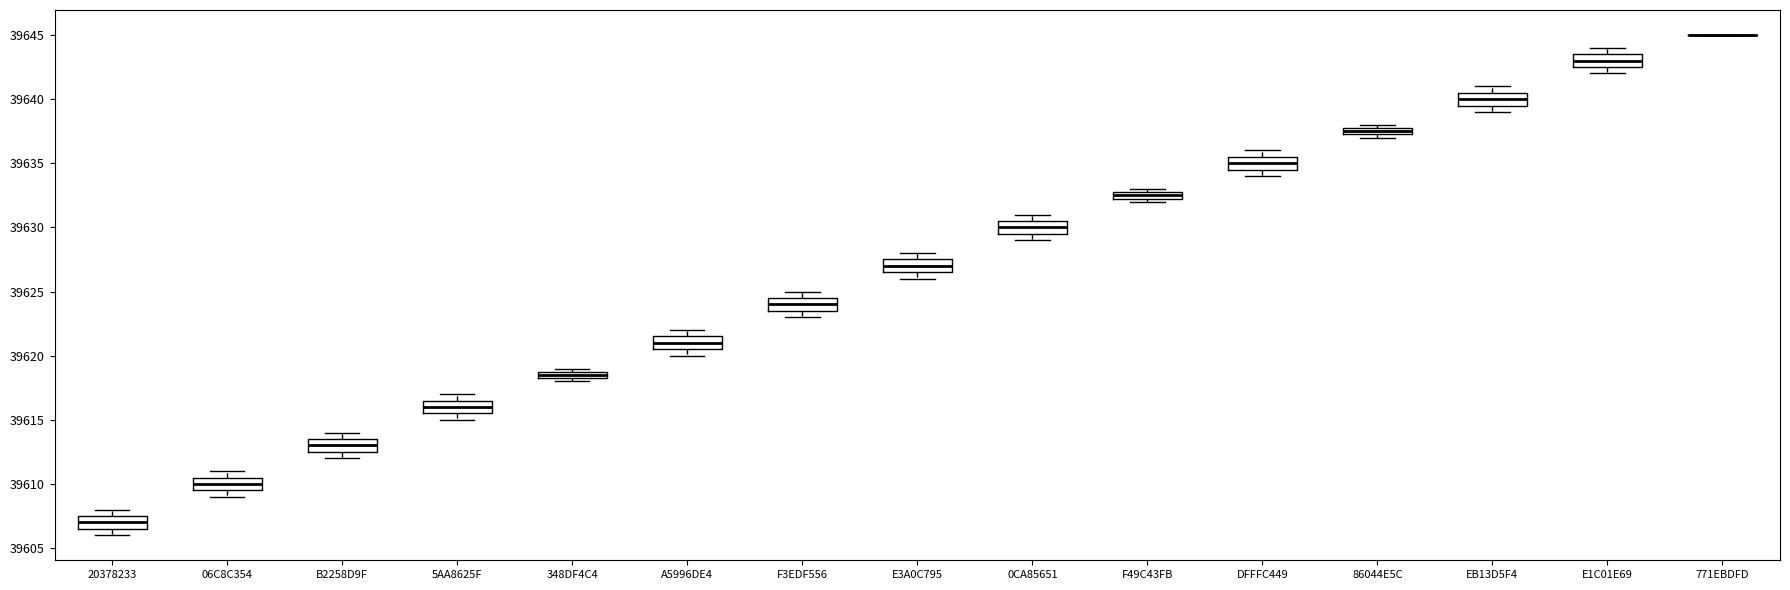

Where is the lower edge of the box for F3EDF556 on the y-axis? The values are not printed on the chart, so give them approximately, as read against the axis.

39623.5